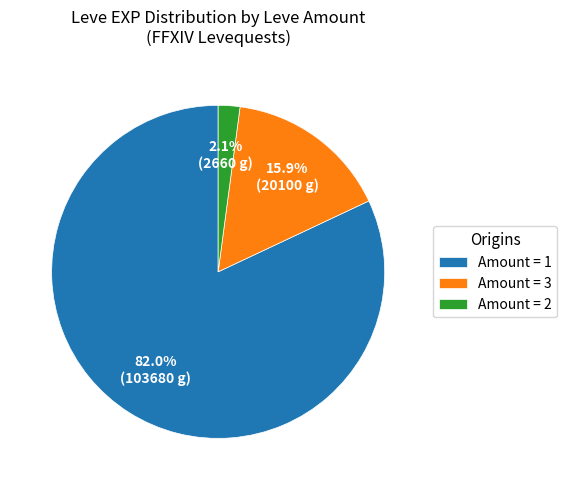

Count the number of slices in the pie.

3